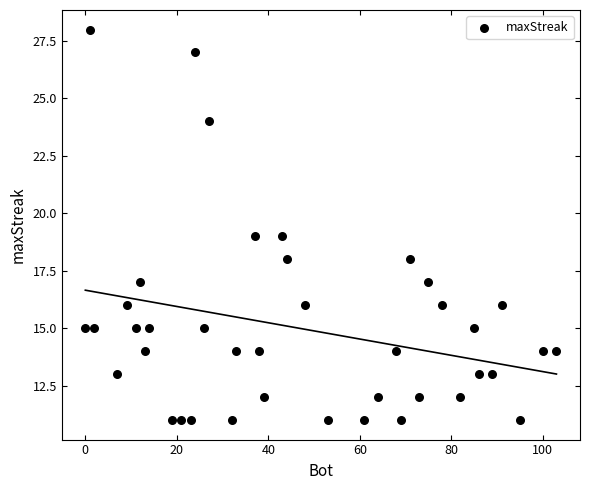

What is the range of Y values (max minus min)?

17